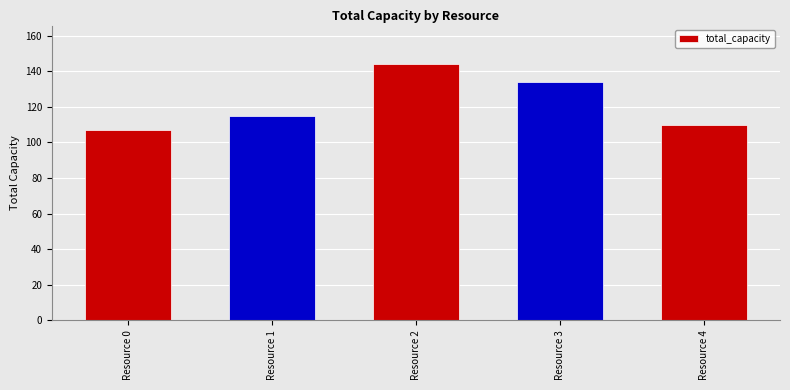

The value at Resource 3 is 225. True or false?

False